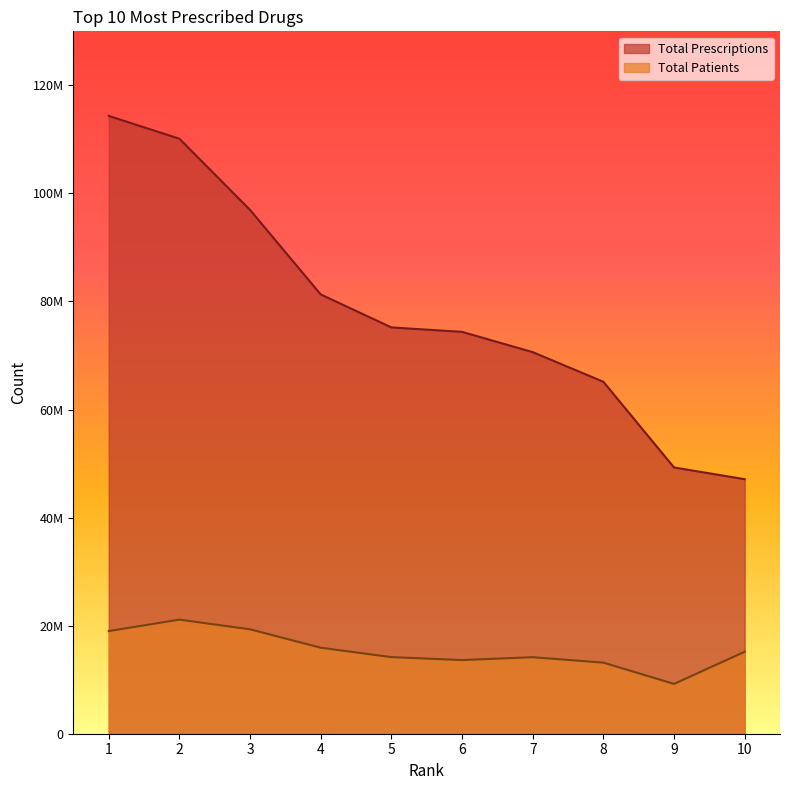

The value of Total Prescriptions at 3 is 49000468. True or false?

False